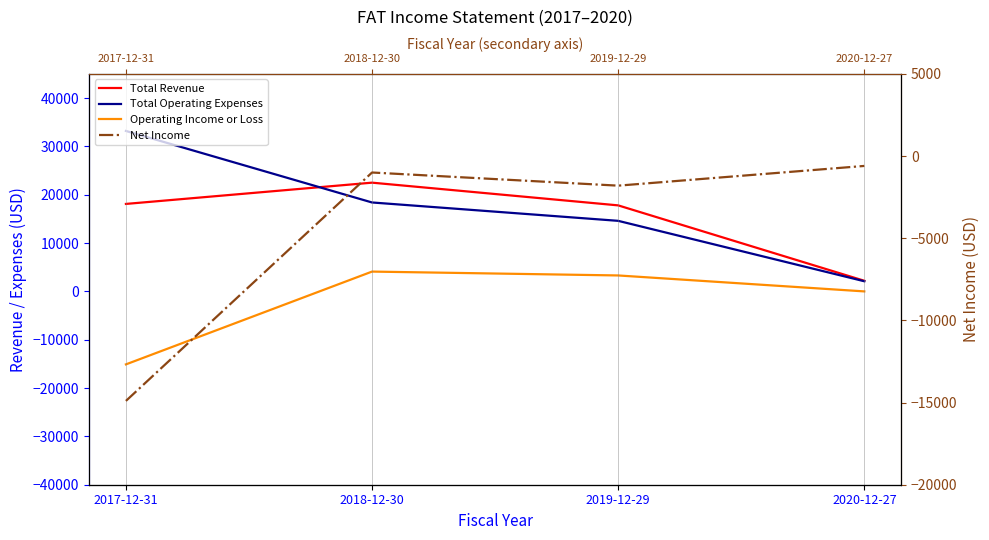

Is it true that Total Revenue equals 2200 at 2020-12-27?

True